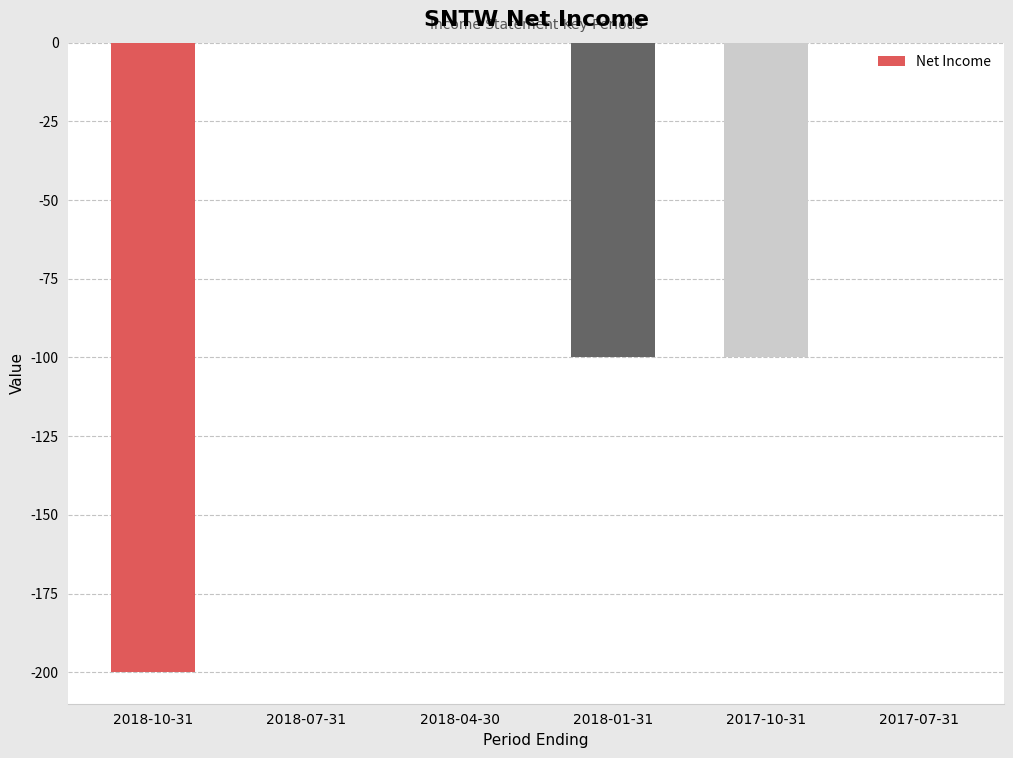

What is the difference between the values at 2018-01-31 and 2018-10-31?

100